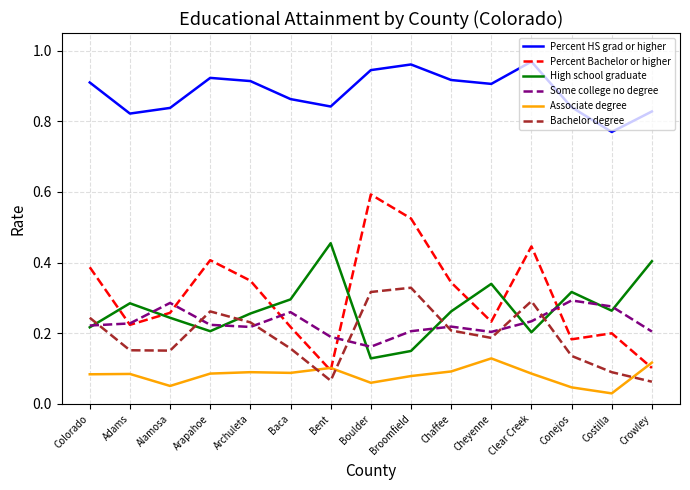

What position from the right is Bent?

9